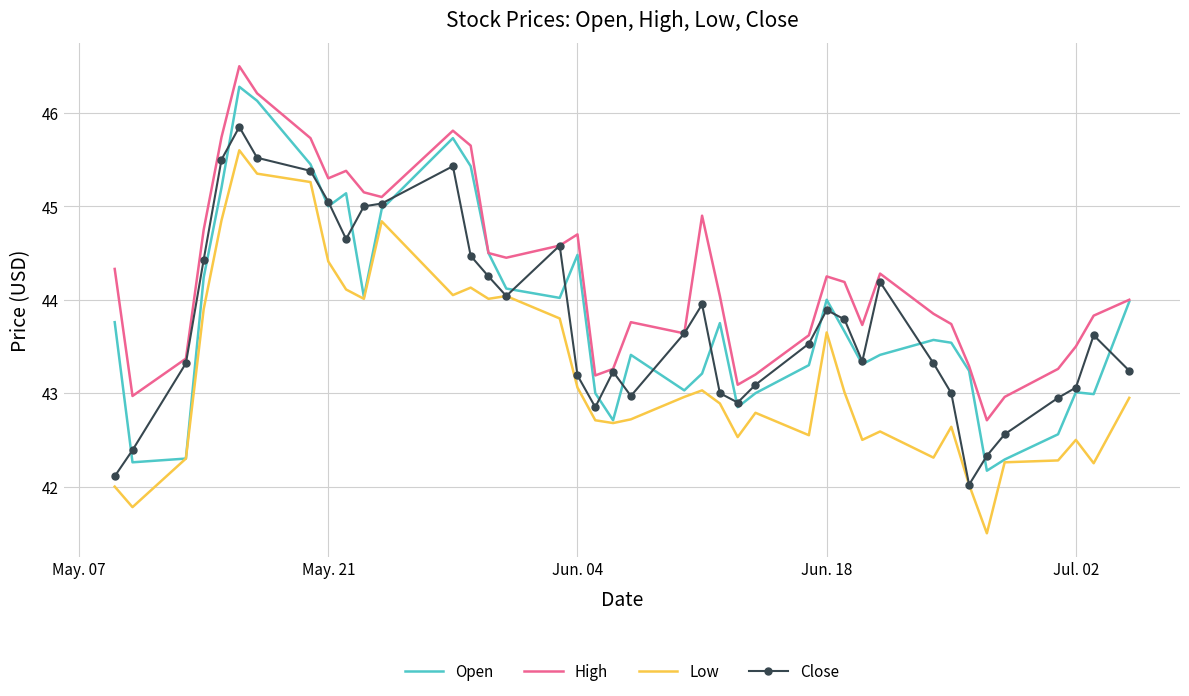

What is the smallest value displayed?

41.5